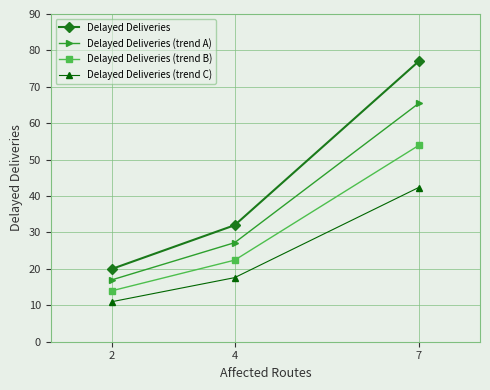

Which category has the highest value in the Delayed Deliveries (trend B) series?

7